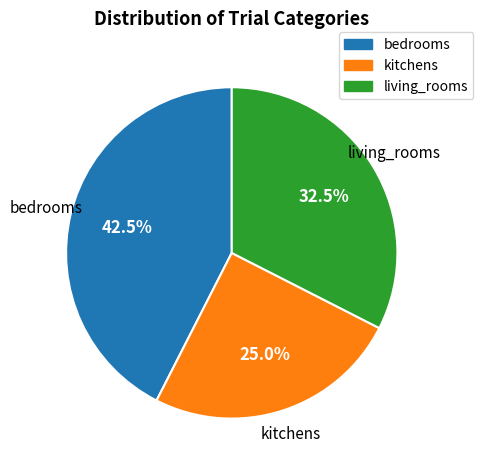

Approximately how many times larger is the value at kitchens compared to living_rooms?

0.8